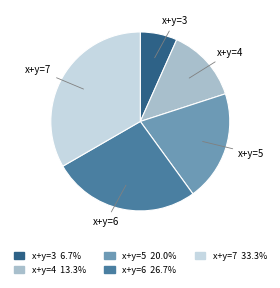

Is there a majority slice in this chart?

No